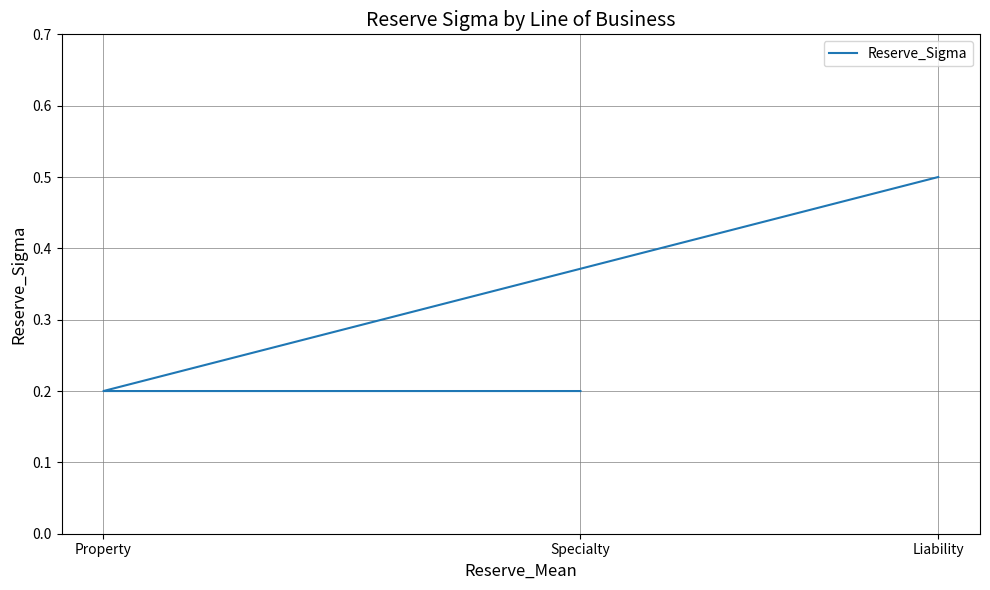

What is the label of the 3rd point from the left?

Liability